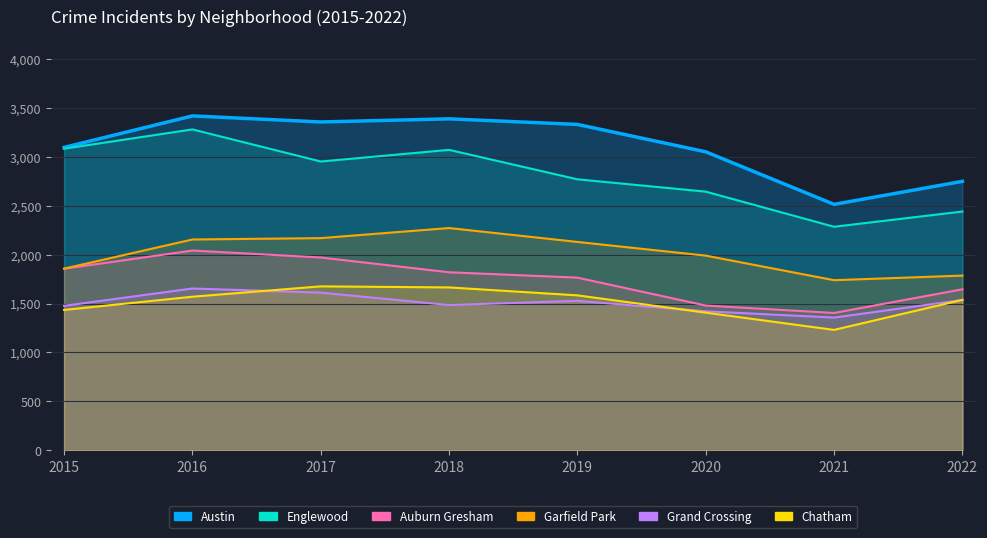

Is the value of Englewood at 2016 greater than the value of Grand Crossing at 2020?

Yes